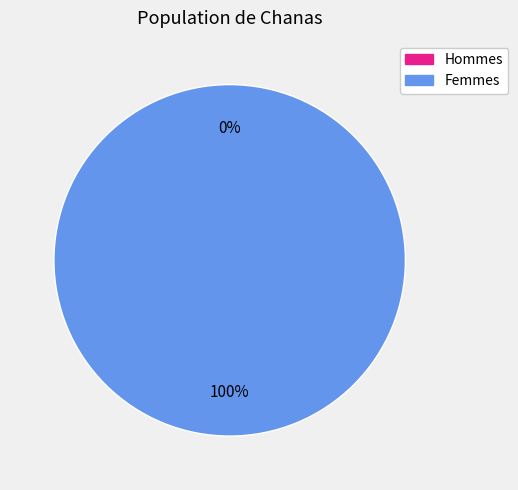

Rank the categories by value from lowest to highest.

0, 1